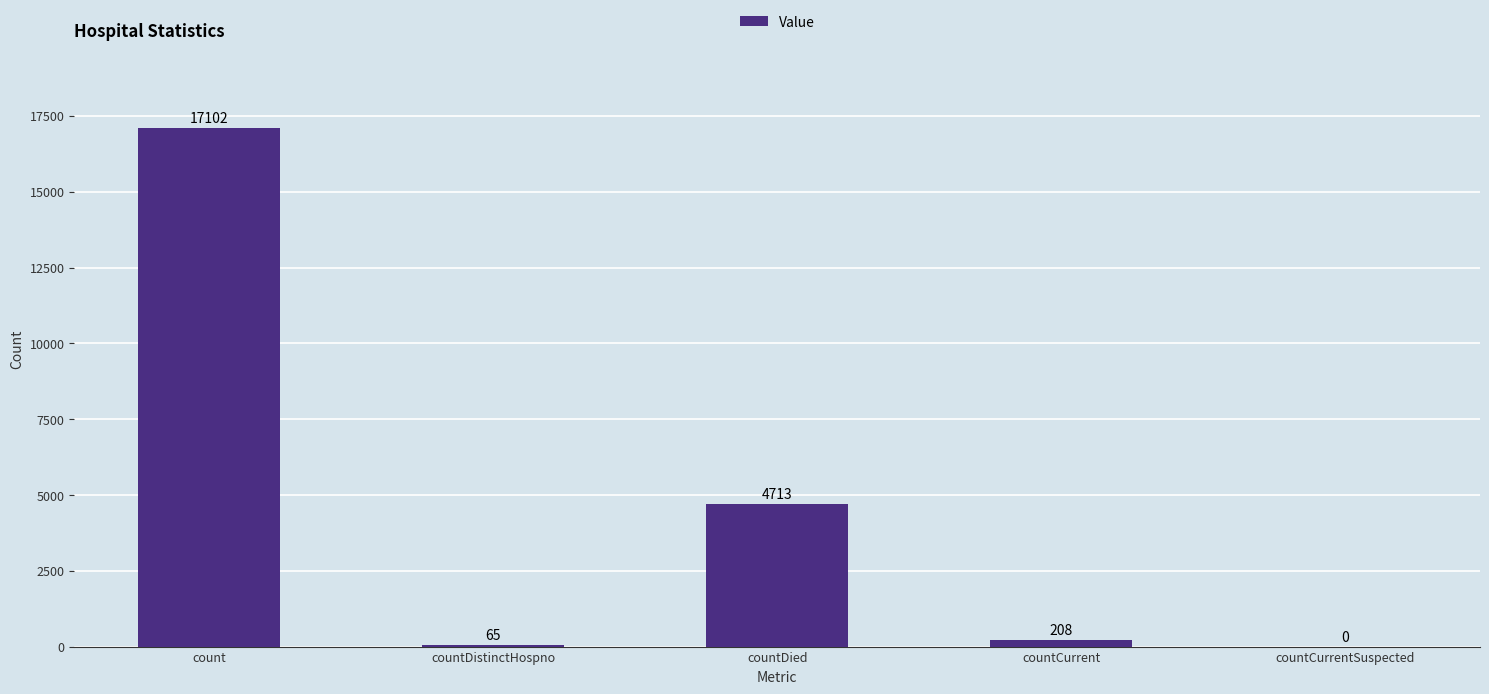

Reading left to right, extract all data points from this chart.

count=17102	countDistinctHospno=65	countDied=4713	countCurrent=208	countCurrentSuspected=0